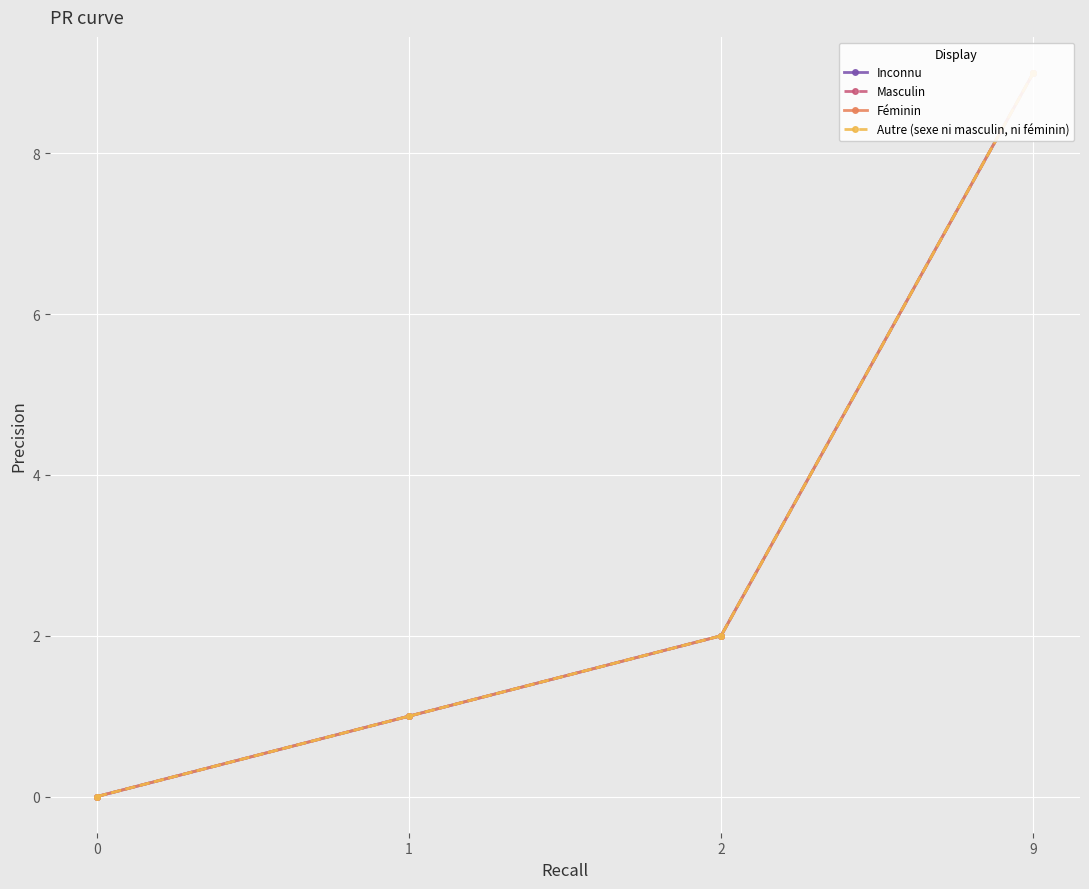

Reading left to right, what are all the values shown in this chart?

Inconnu: 0	1	2	9
Masculin: 0	1	2	9
Féminin: 0	1	2	9
Autre (sexe ni masculin, ni féminin): 0	1	2	9